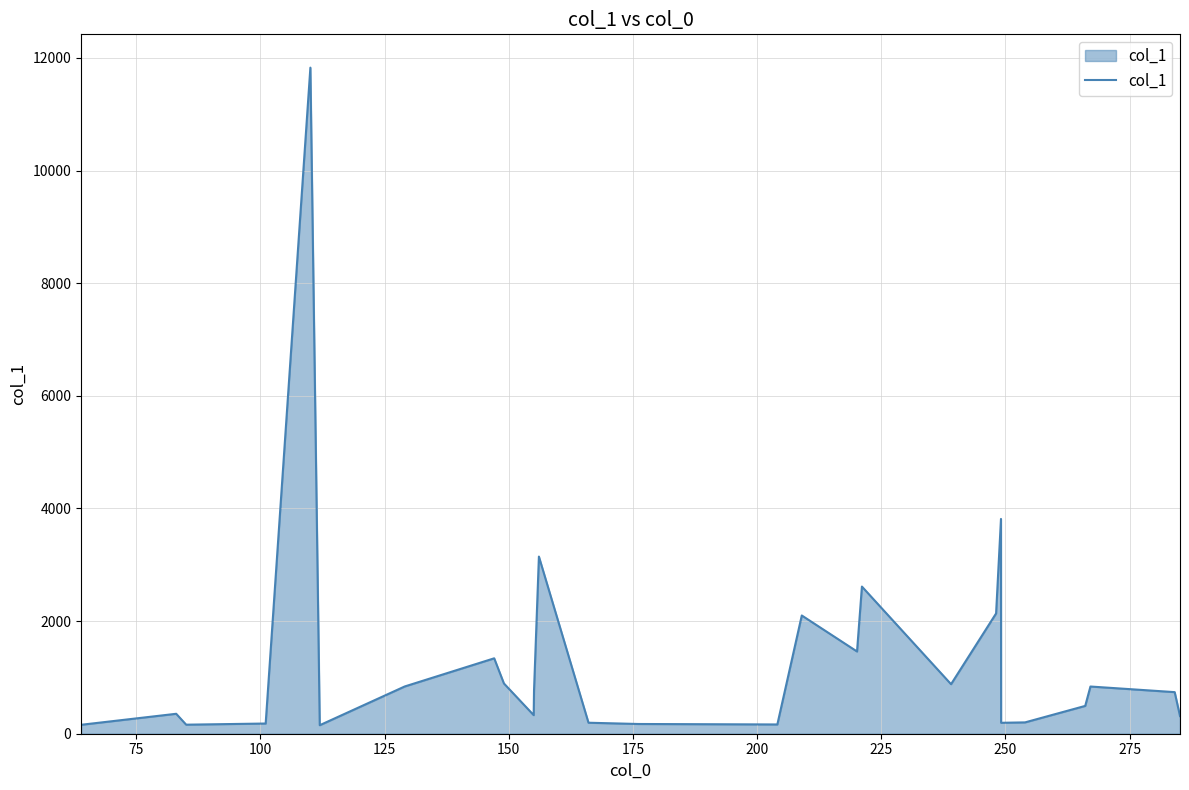

What is the maximum value shown in the chart?

11828.7